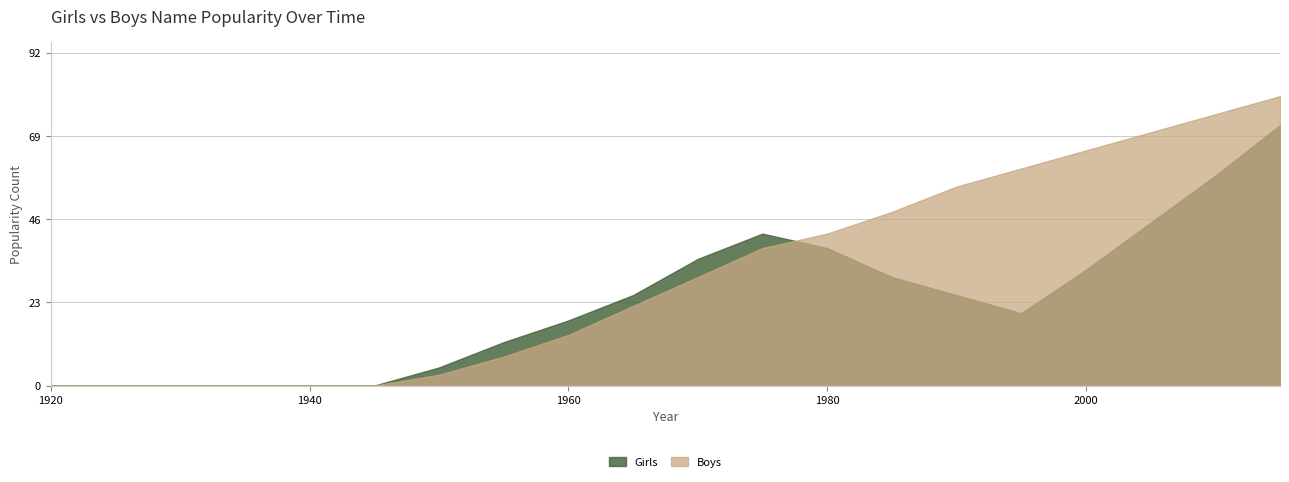

At which label does Boys reach its minimum?

1920